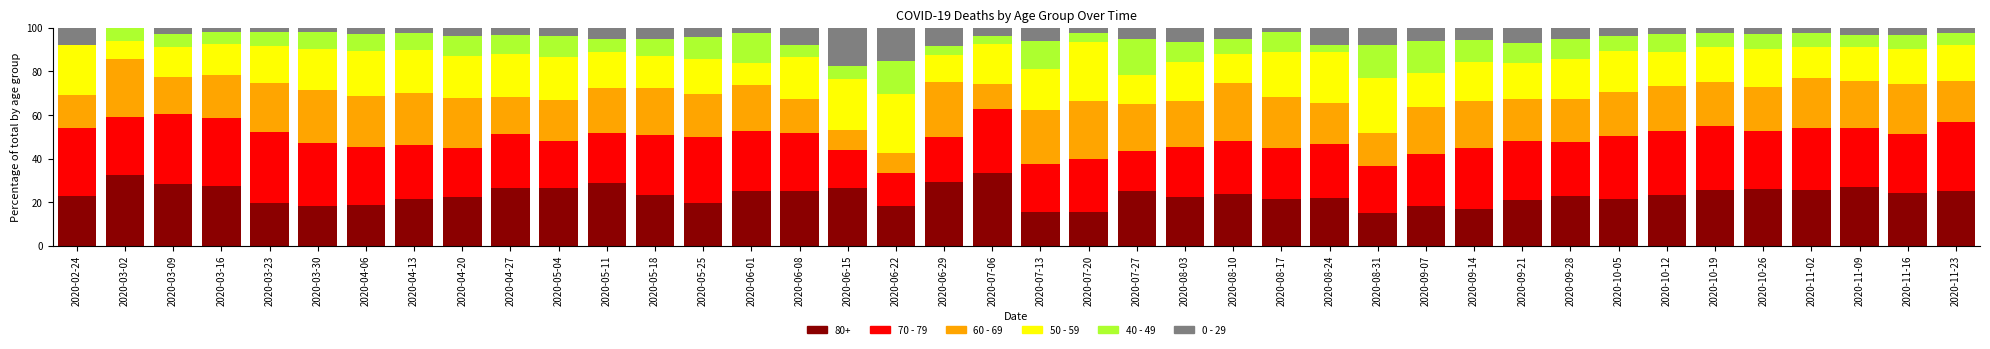

True or false: 80+ has a value of 43.9 at 2020-11-09.

False